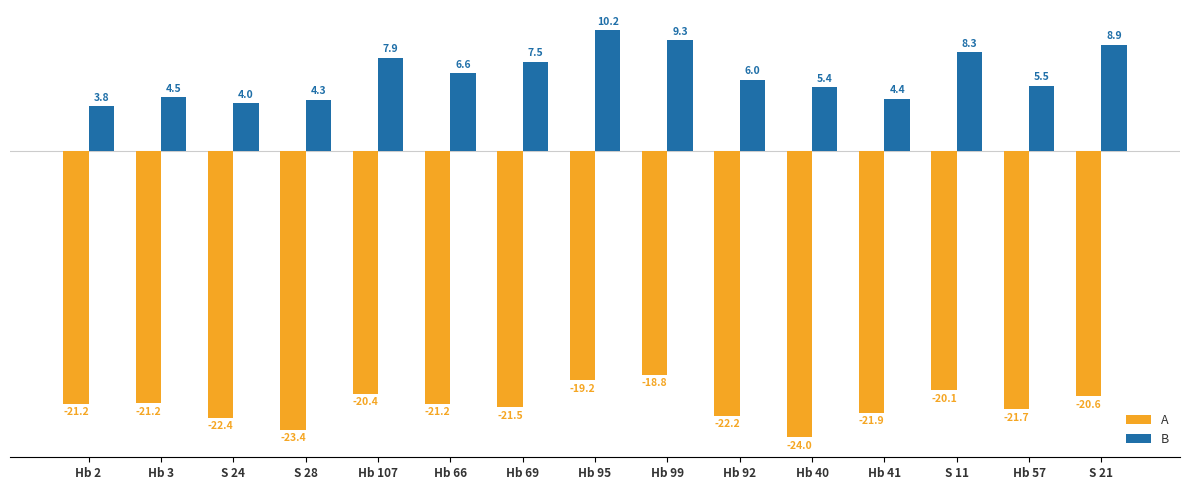

What is the label of the 3rd bar from the left?

S 24